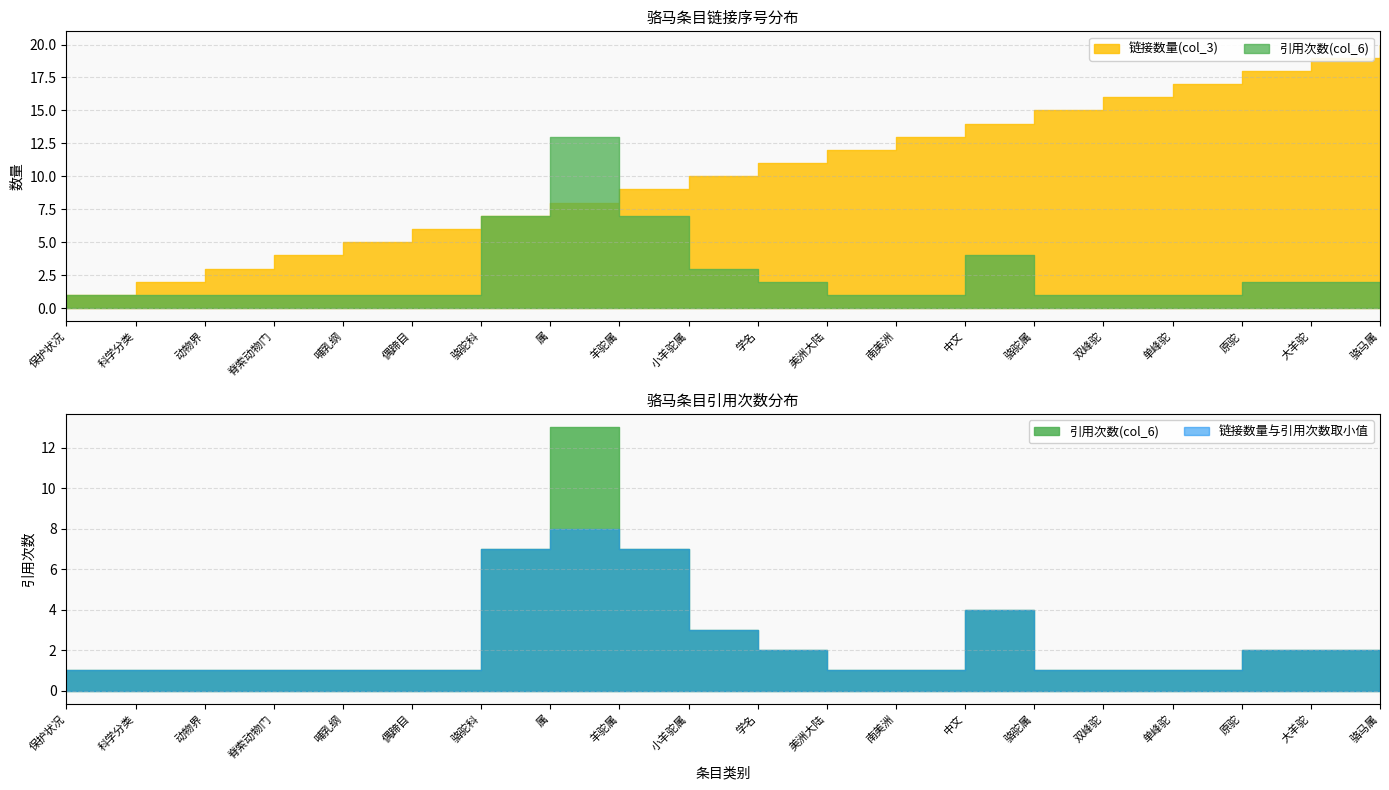

Which series has the largest total across all categories?

链接数量(col_3)